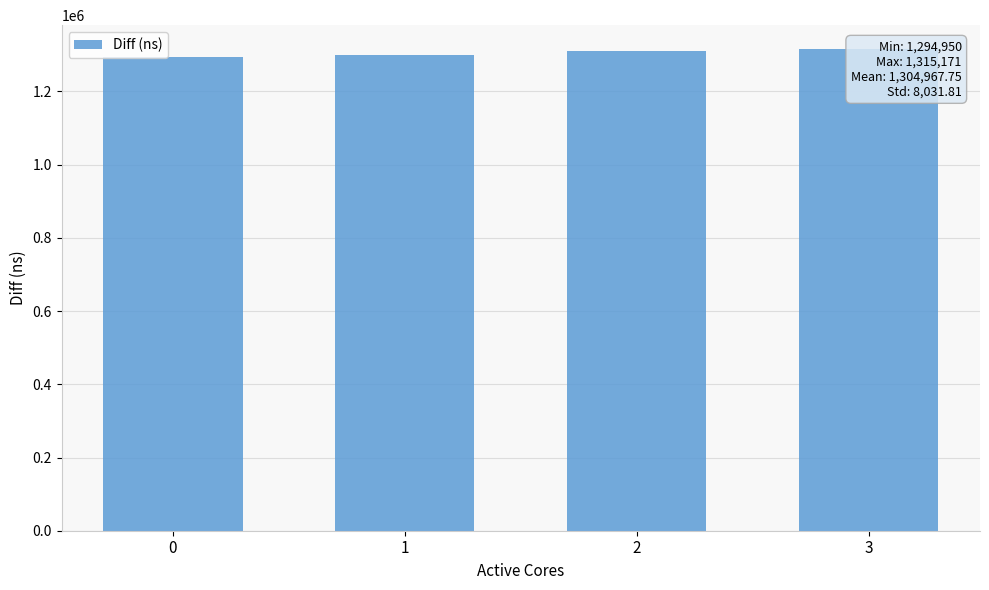

What is the sum of the values at 1 and 2?

2609750